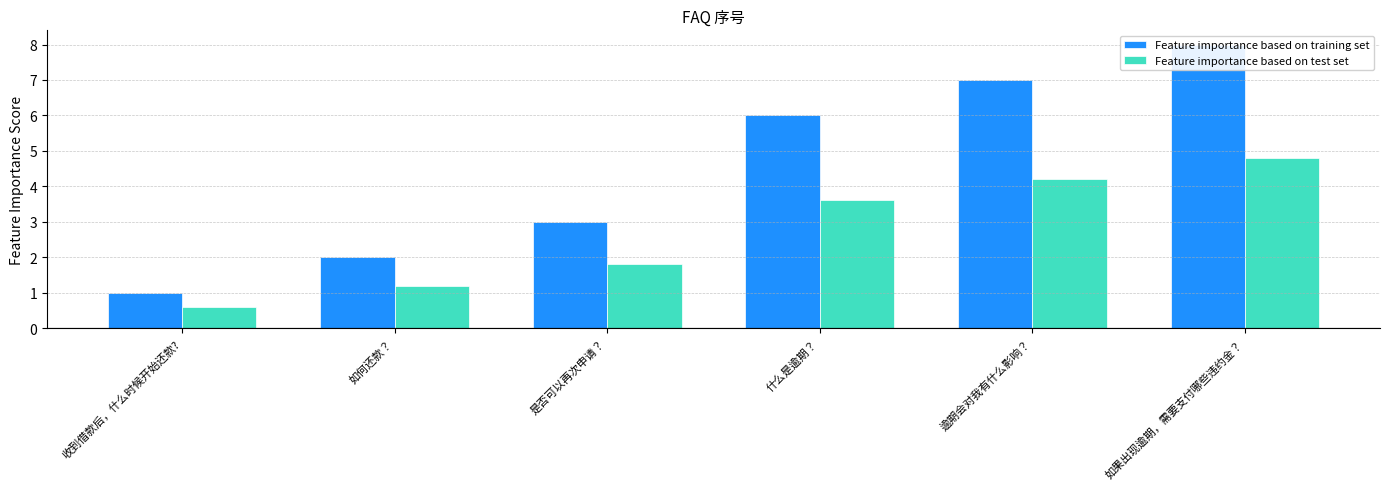

Which series has the widest spread of values?

Feature importance based on training set